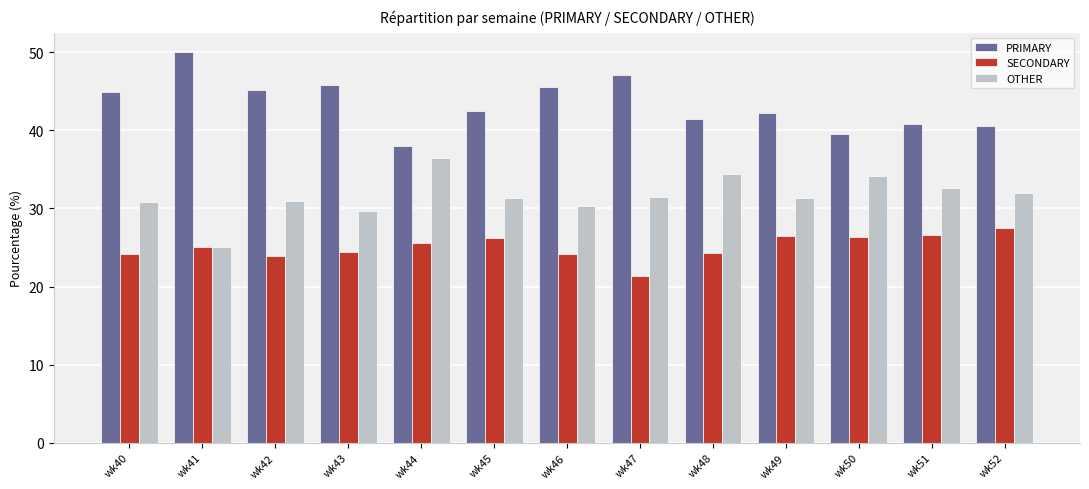

What is the approximate value of SECONDARY at wk52?

27.5